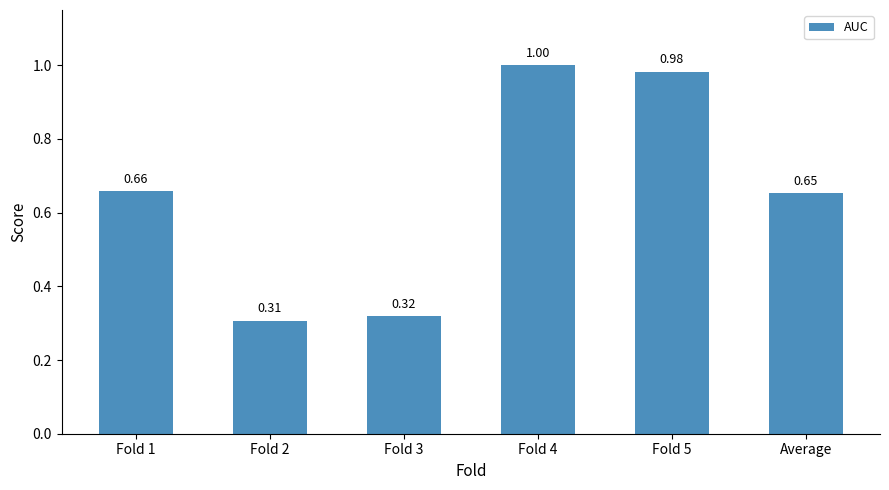

Which category has the highest value across all series?

Fold 4